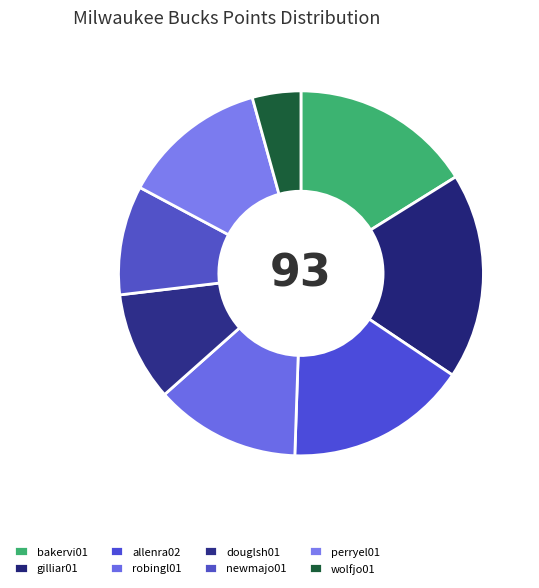

How many slices are in this pie chart?

8